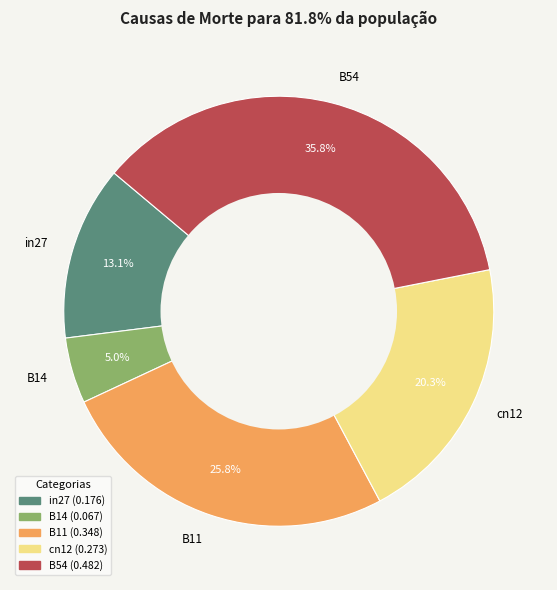

What percentage is the cn12 slice, to the nearest percent?

20%